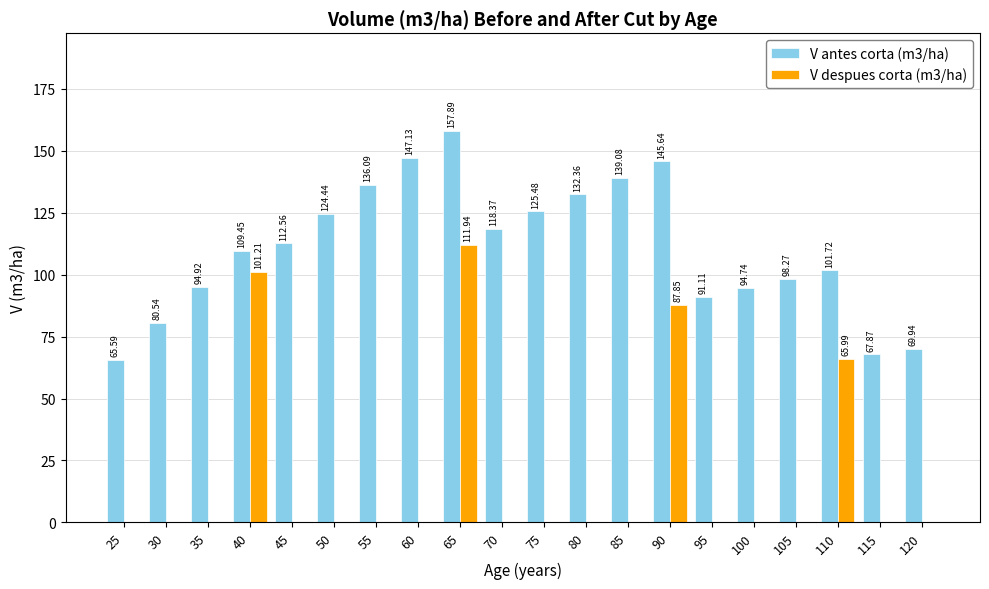

What is the sum of the V antes corta (m3/ha) values at 115 and 25?

133.5